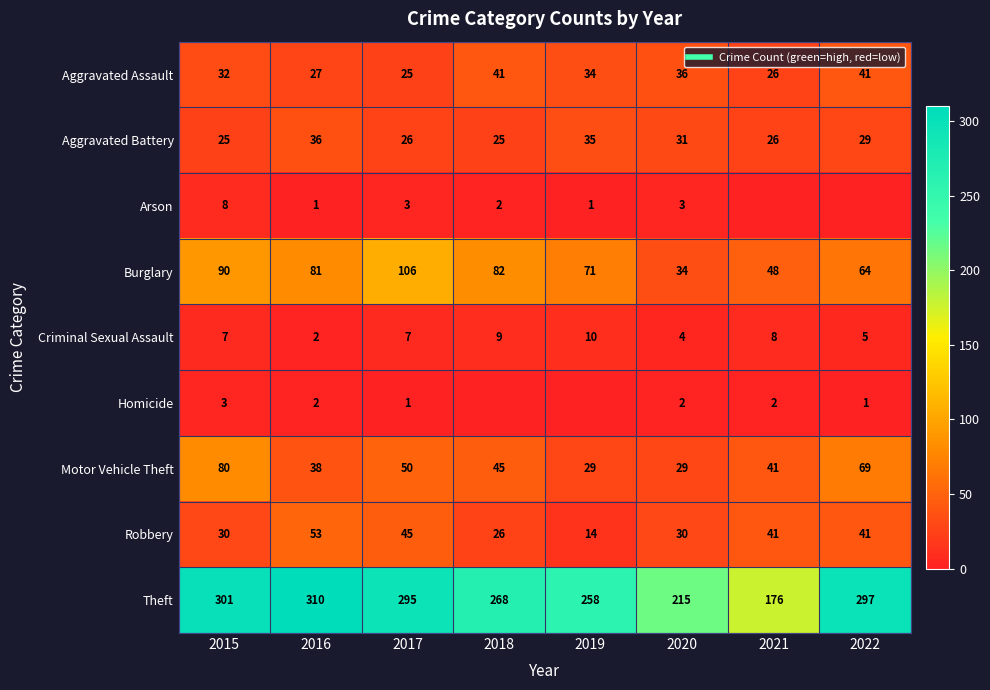

At which category is the sum across all series the highest?

2015